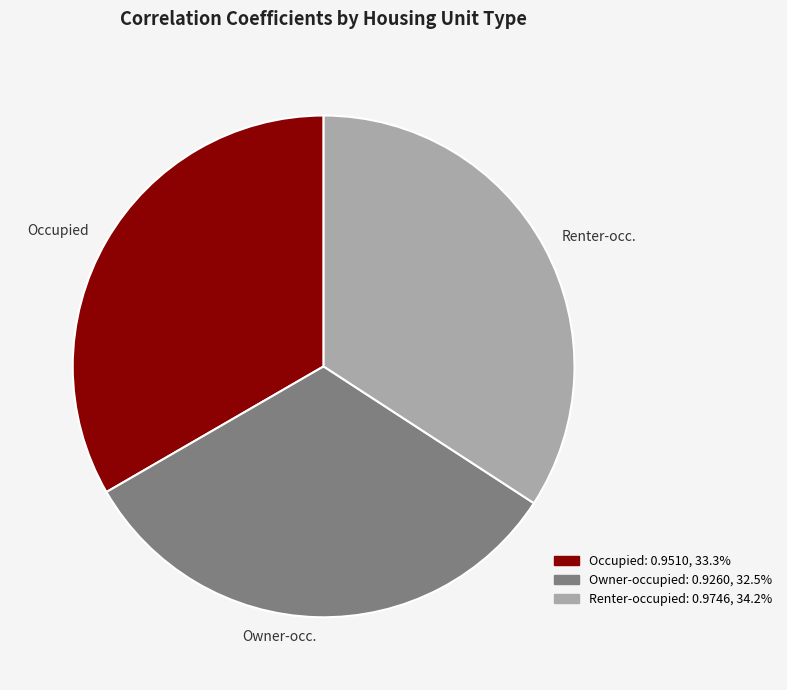

Rank the categories by value from highest to lowest.

Renter-occ., Occupied, Owner-occ.